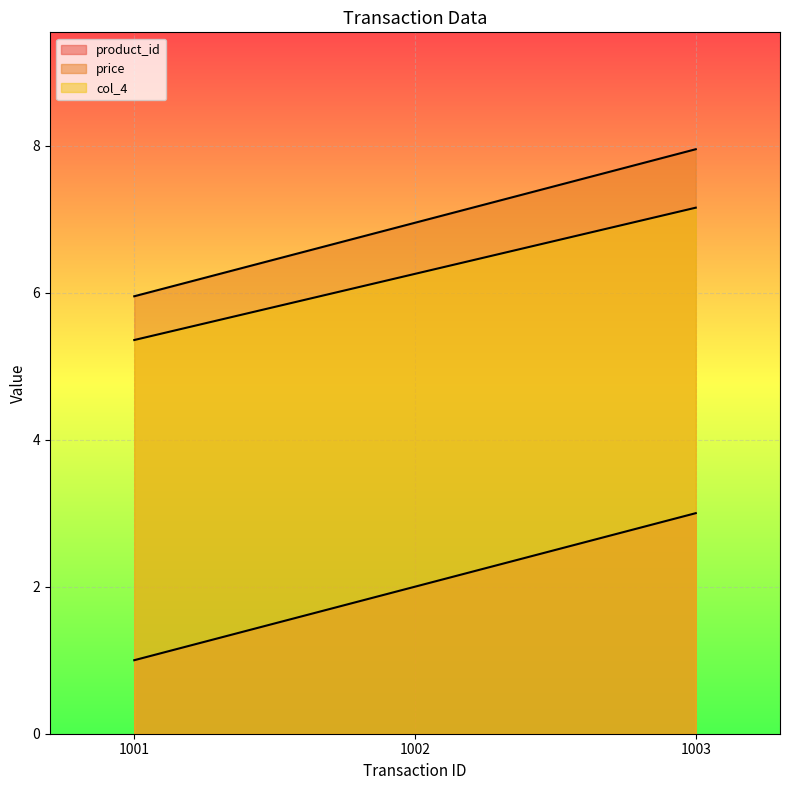

What is the total value across all series at 1003?

18.1